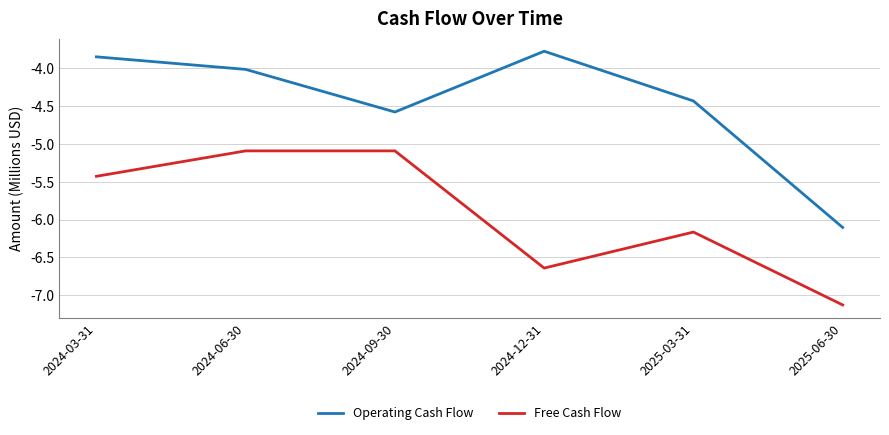

True or false: Operating Cash Flow and Free Cash Flow intersect in this chart.

False